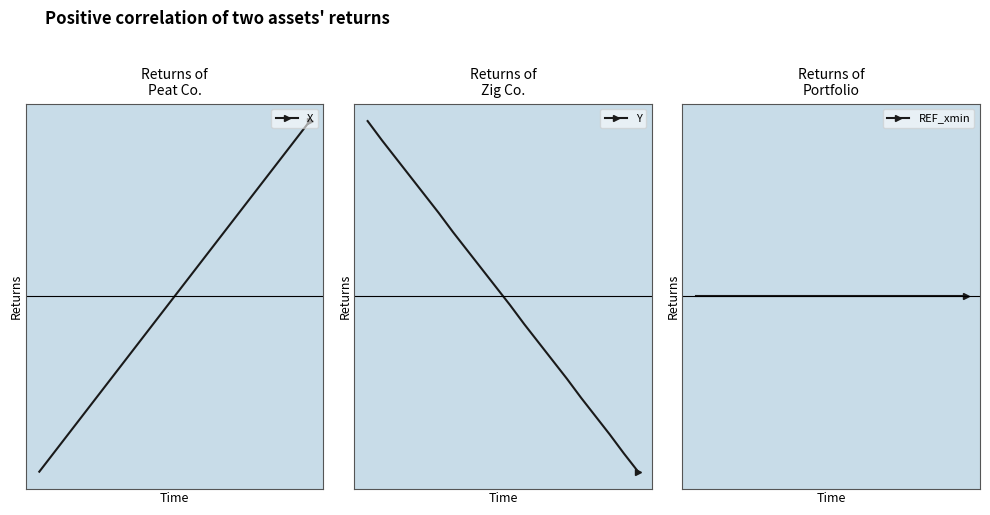

Is the value of Y at 10 greater than the value of X at 14?

No